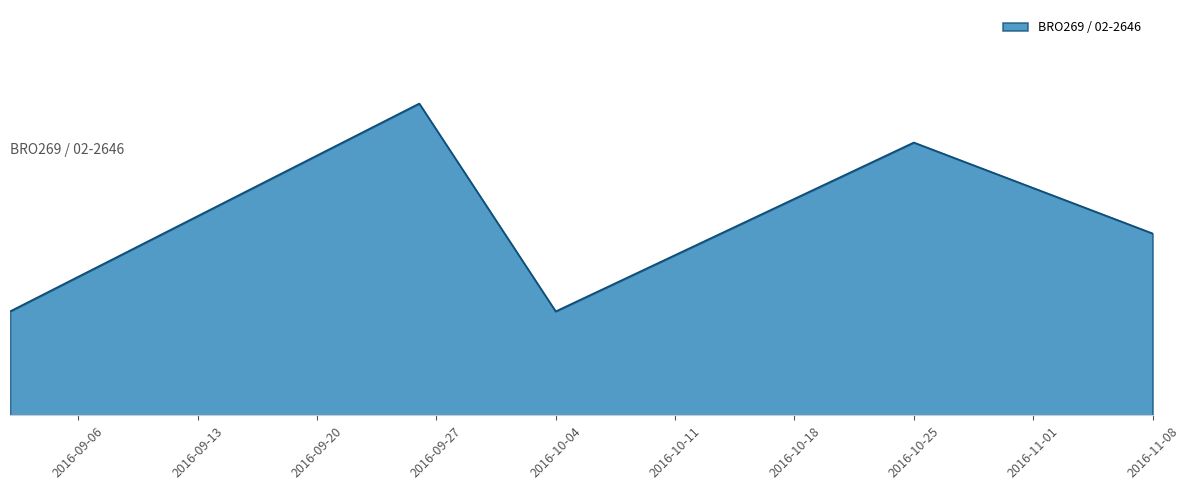

Is this an area chart (filled region under the line)?

Yes